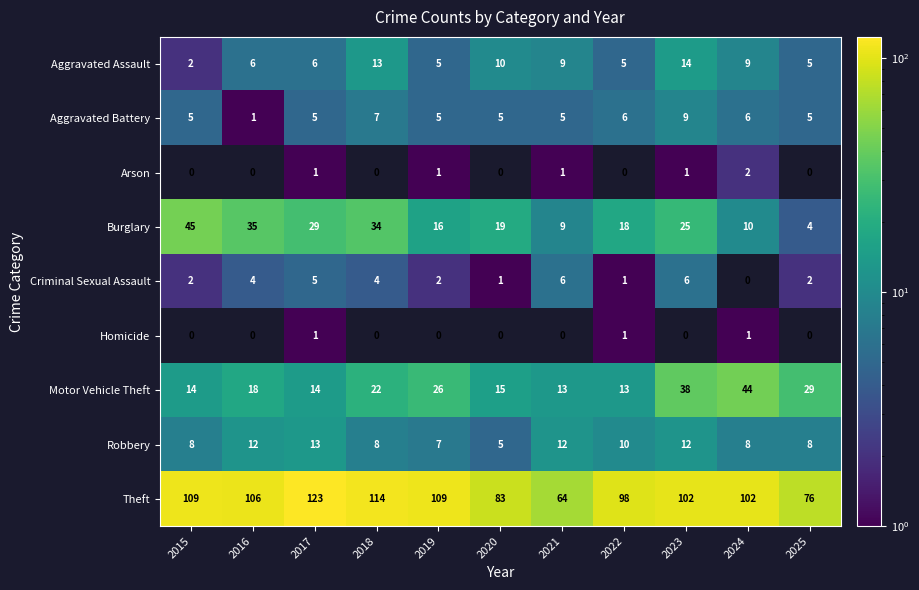

What is the average value of the Criminal Sexual Assault series?

3